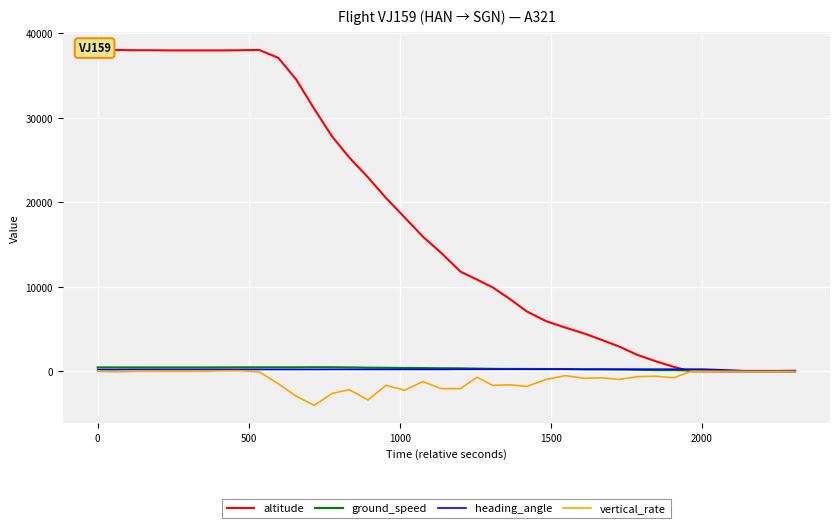

What is the sum of all heading_angle values?

8521